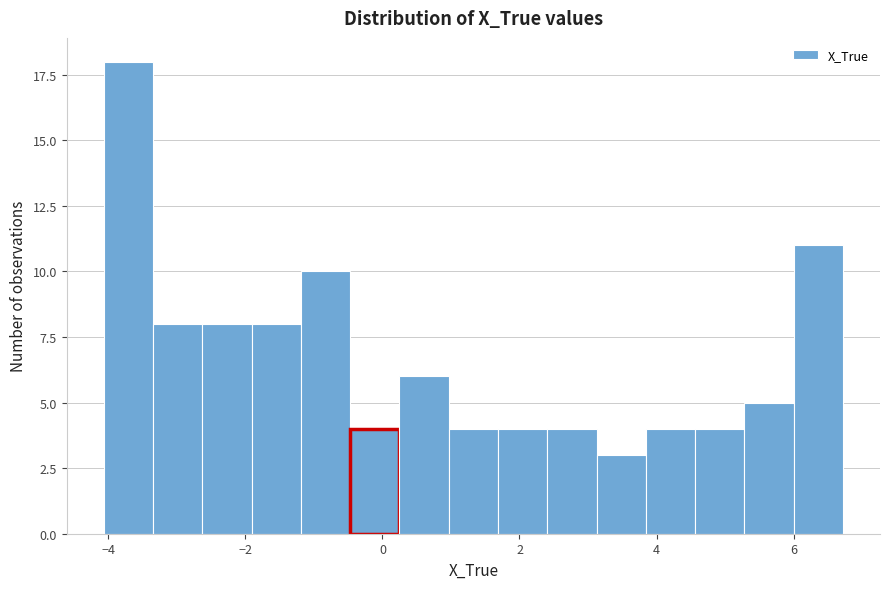

Around what value on the x-axis is the tallest bar? Give the approximate position of its centre, as read against the axis.

-3.8